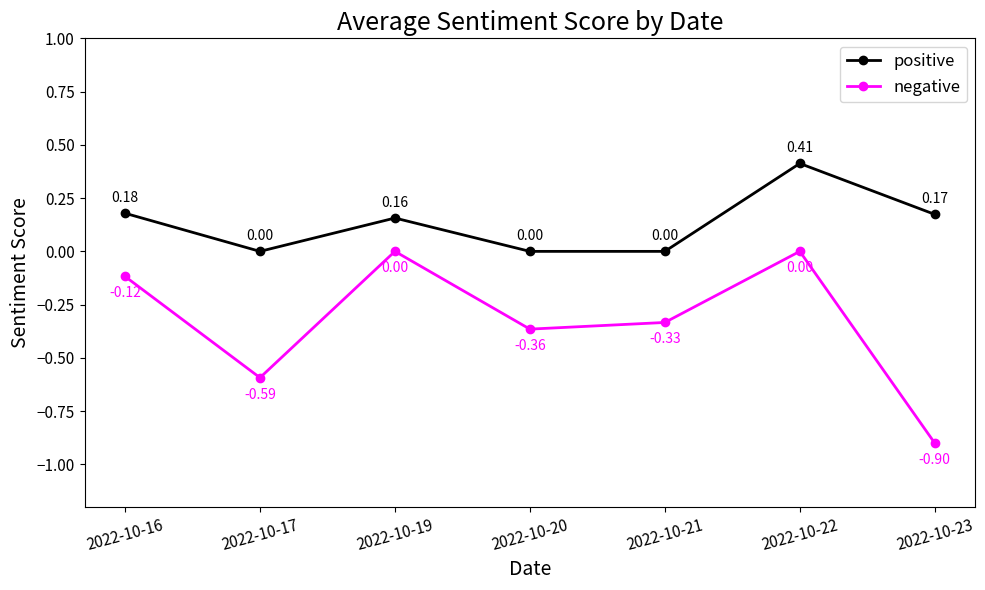

List the series in order of their overall mean, lowest first.

negative, positive